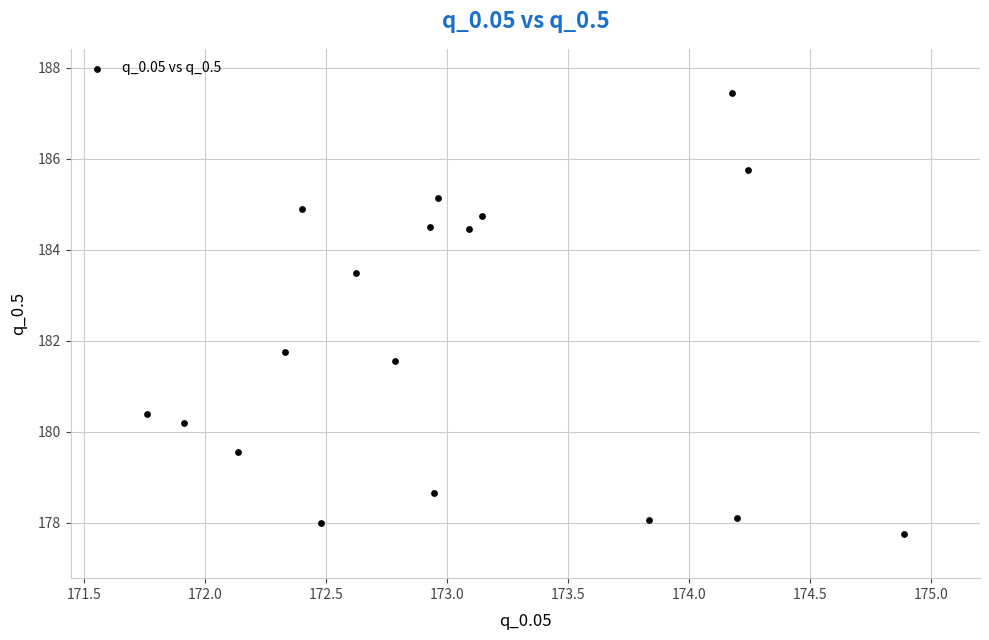

What is the range of X values (max minus min)?

3.1